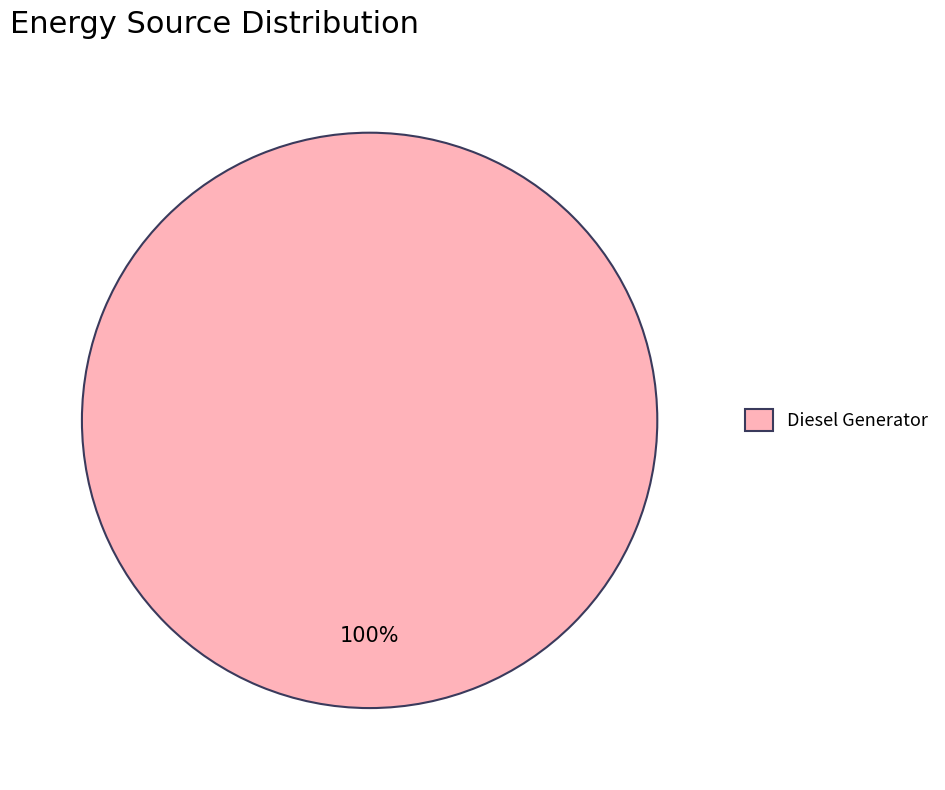

The Diesel Generator slice represents 100% of the pie. True or false?

True